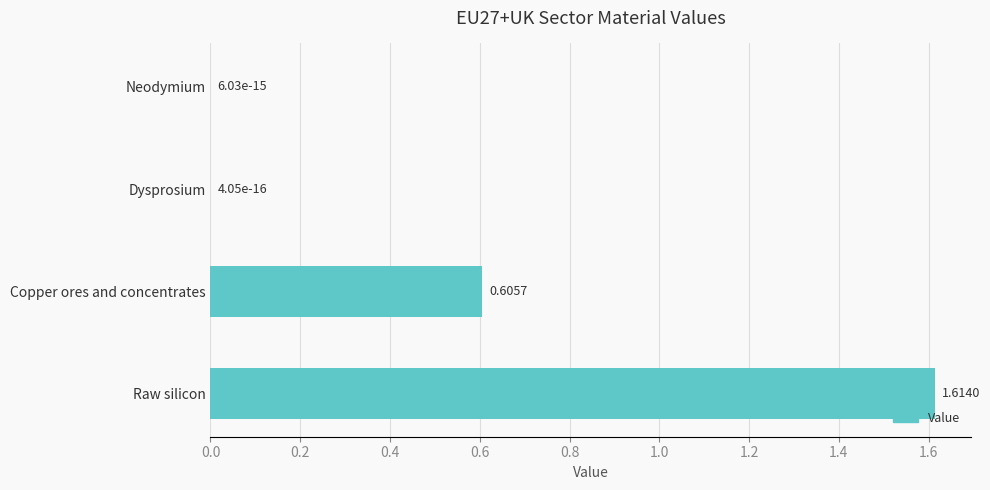

Which label corresponds to the largest value in the chart?

Raw silicon